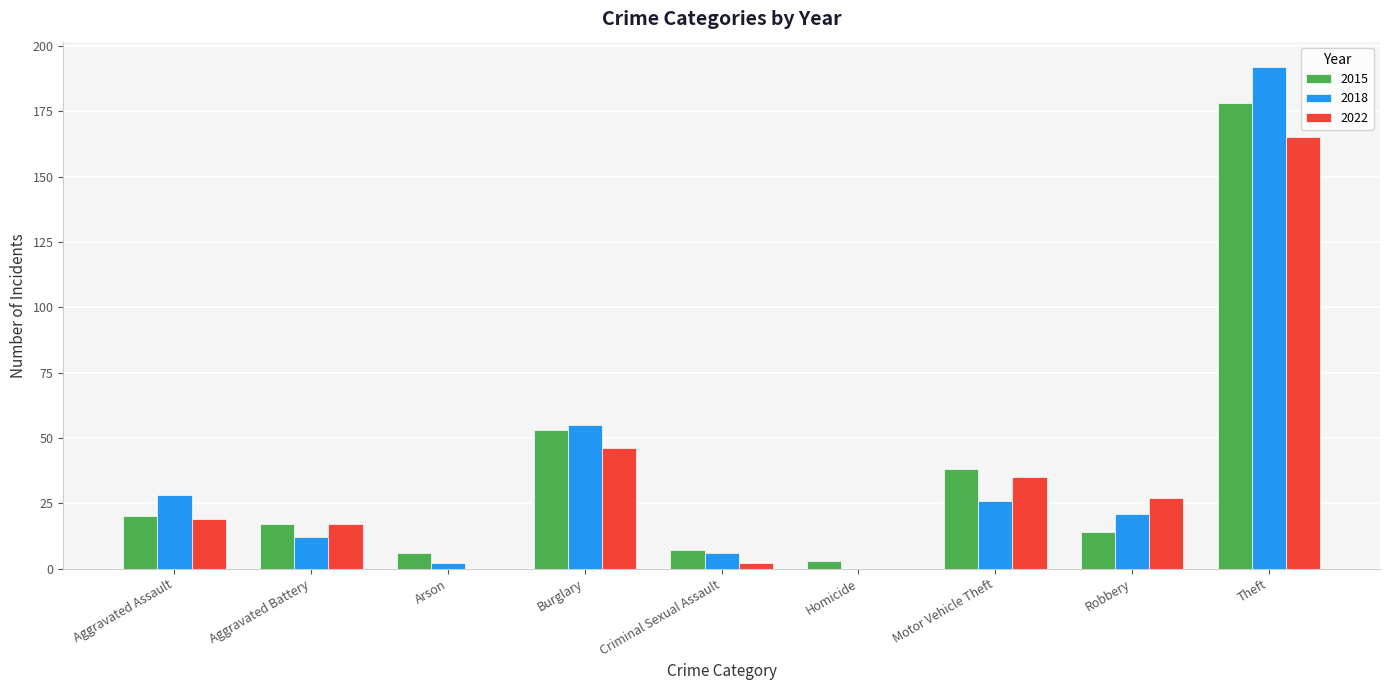

How many distinct data groups are displayed?

3